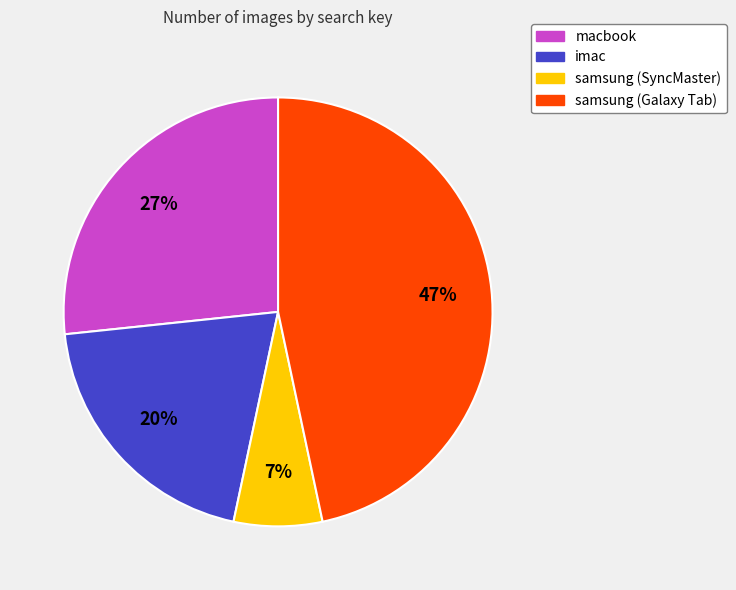

To the nearest percent, what portion does imac represent?

20%